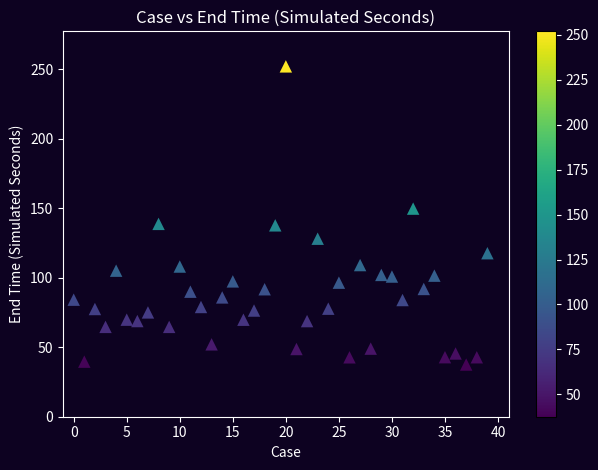

What is the range of Y values (max minus min)?

214.5